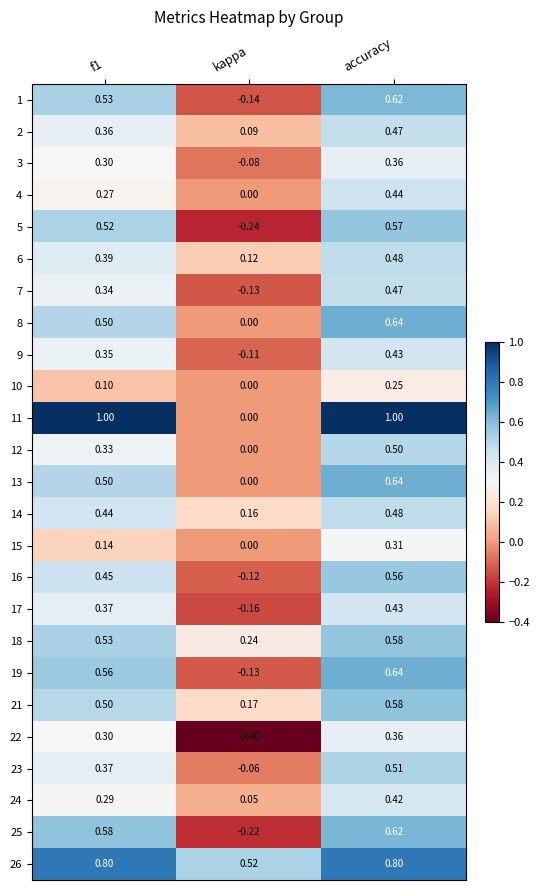

At which label does 15 reach its peak?

accuracy